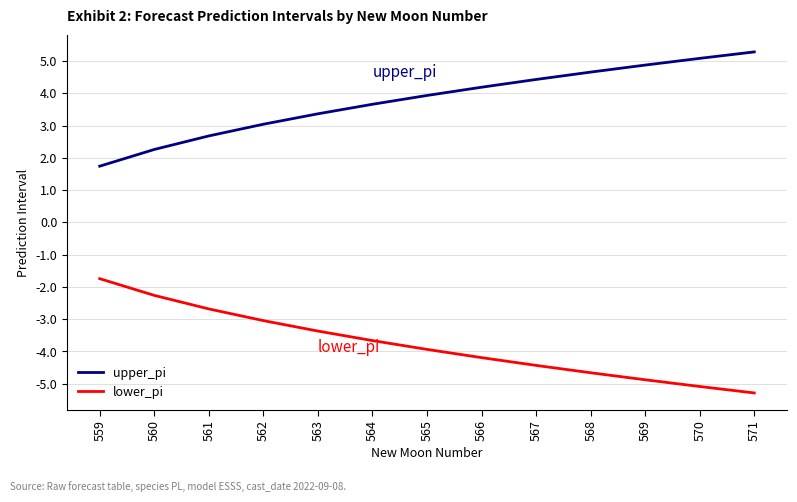

What is the difference between the maximum and minimum values in the lower_pi series?

3.5